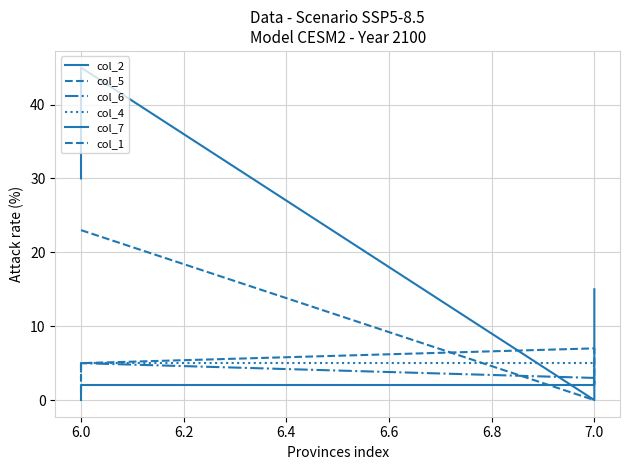

How many col_5 values are between 2 and 7?

3